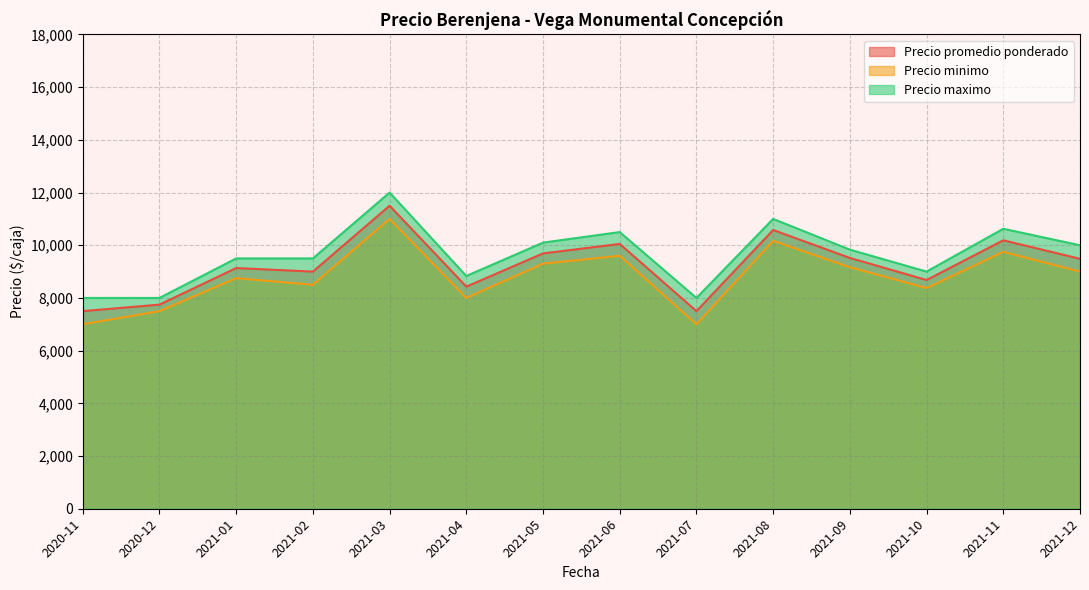

What is the spread (max minus min) of values at 2021-09?

666